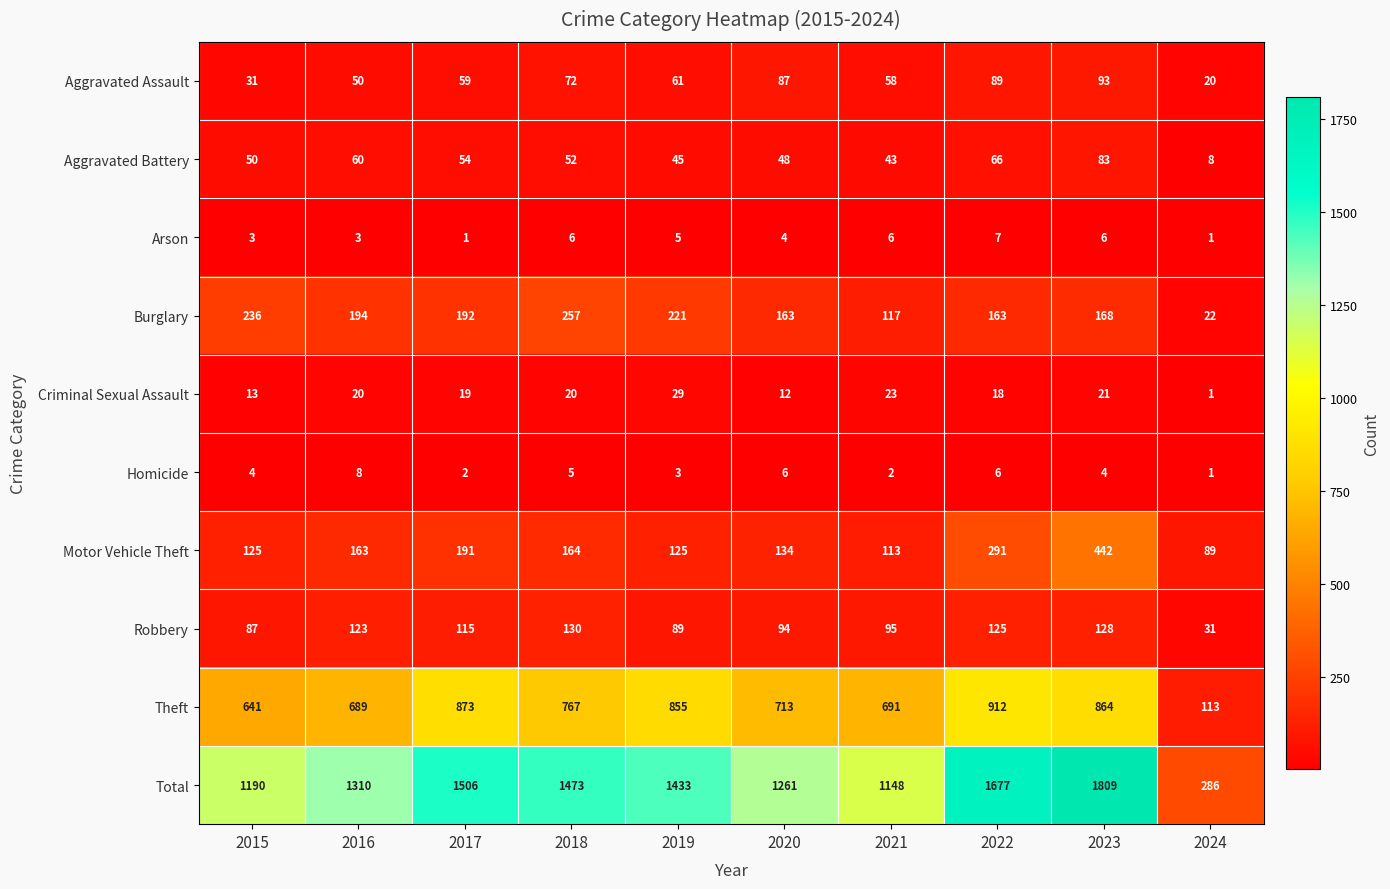

At which category is the sum across all series the highest?

2023